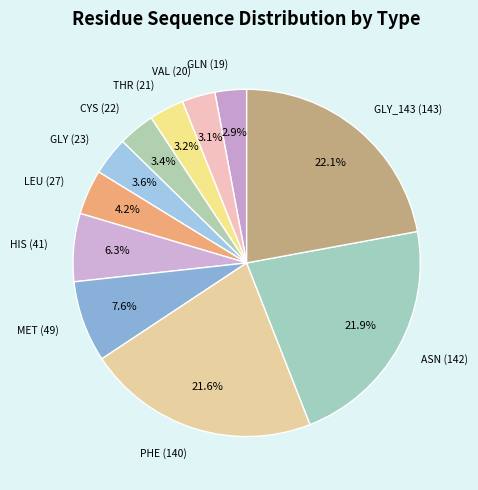

How many slices are in this pie chart?

11